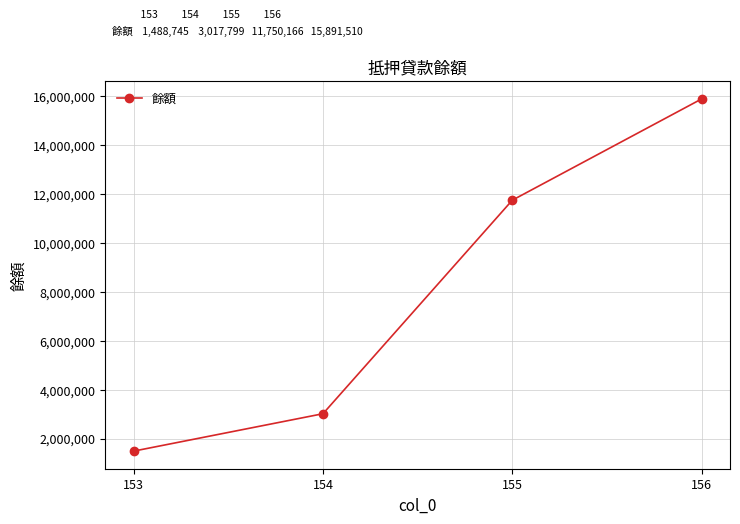

What is the value of the 3rd point from the left?

11750166